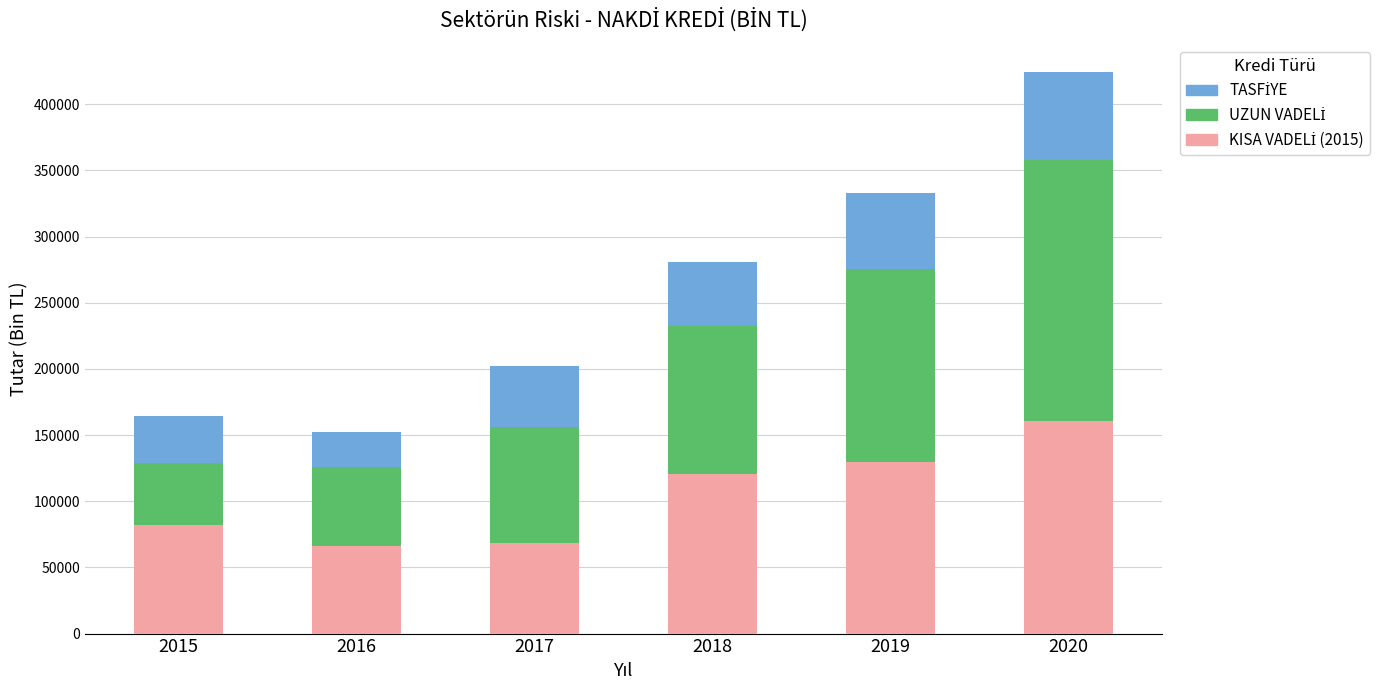

What is the total value across all series at 2018?

280932.8